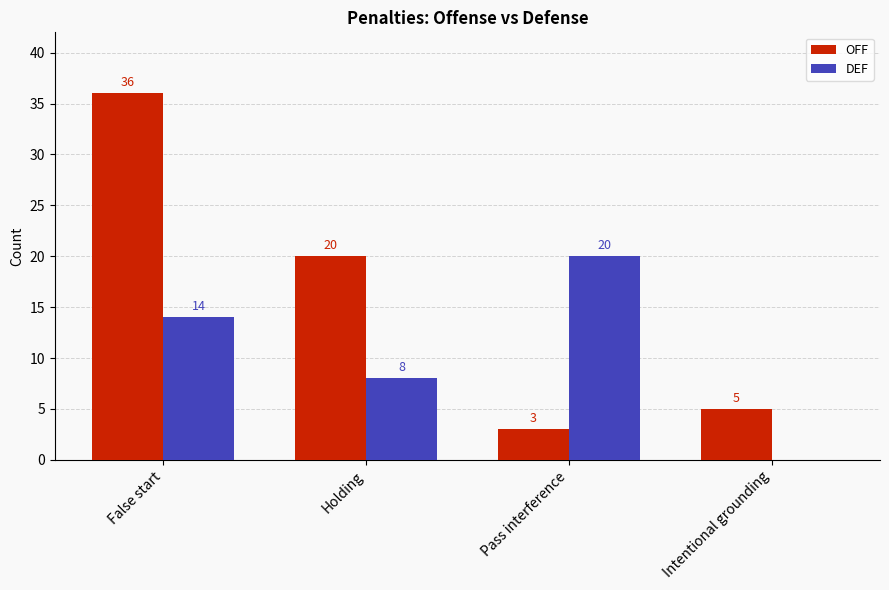

Between False start and Pass interference, which series saw the biggest shift?

OFF